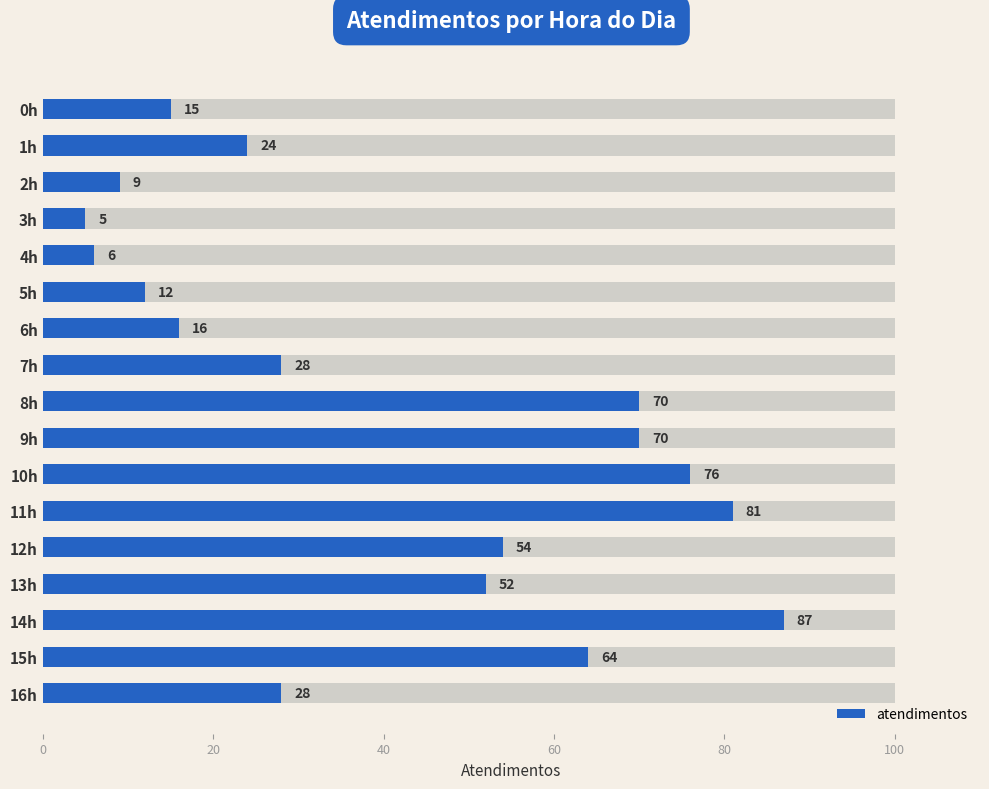

How many bars are there in total?

17